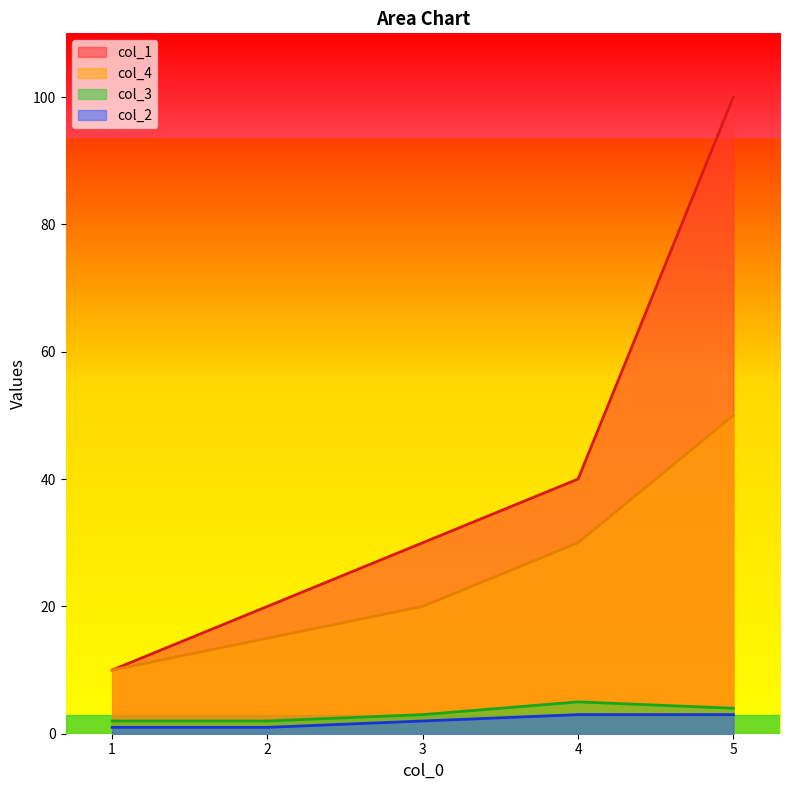

Which series has the largest total across all categories?

col_1